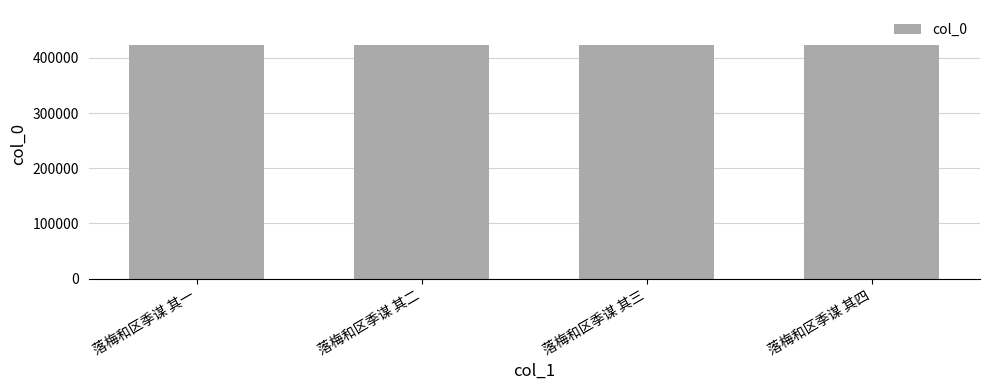

Count the number of categories in the chart.

4